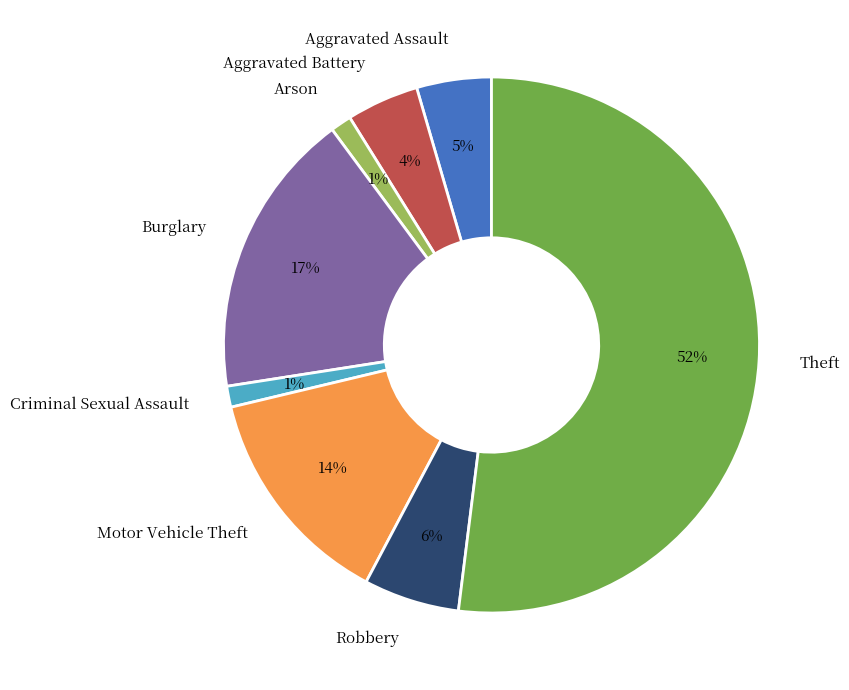

Which has a higher value, Motor Vehicle Theft or Robbery?

Motor Vehicle Theft